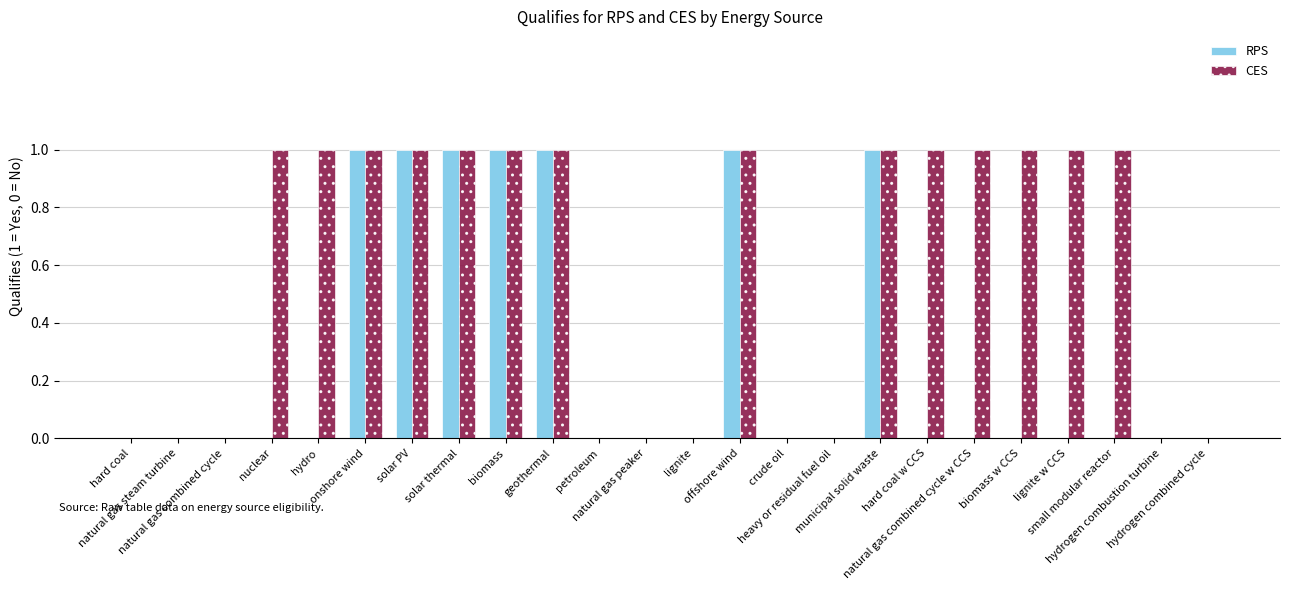

What is the sum of all RPS values?

7